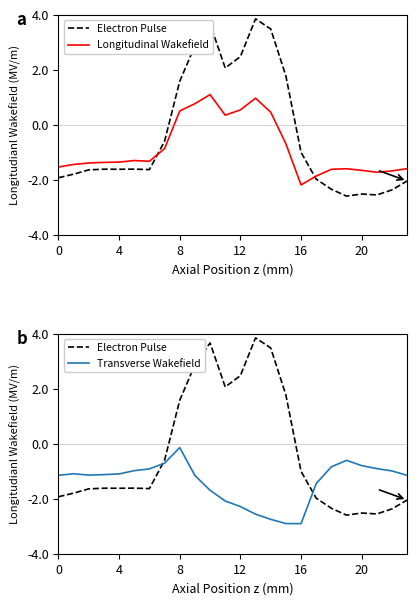

Between 15 and 20, which is larger?

15